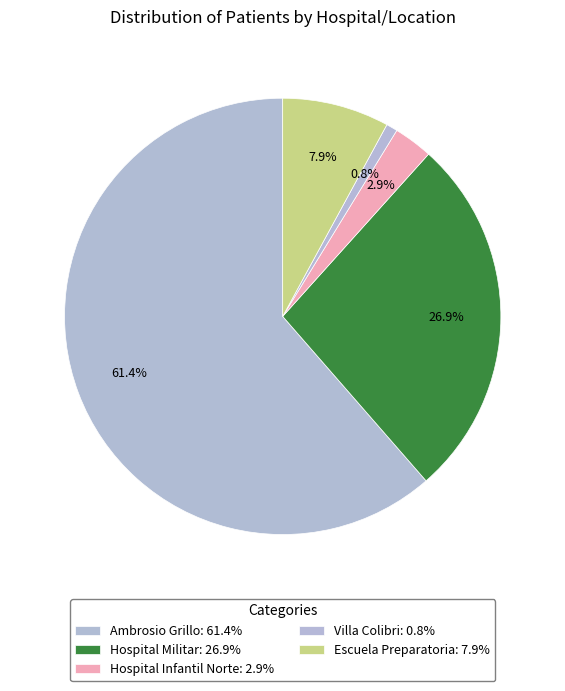

How many segments does this pie chart have?

5